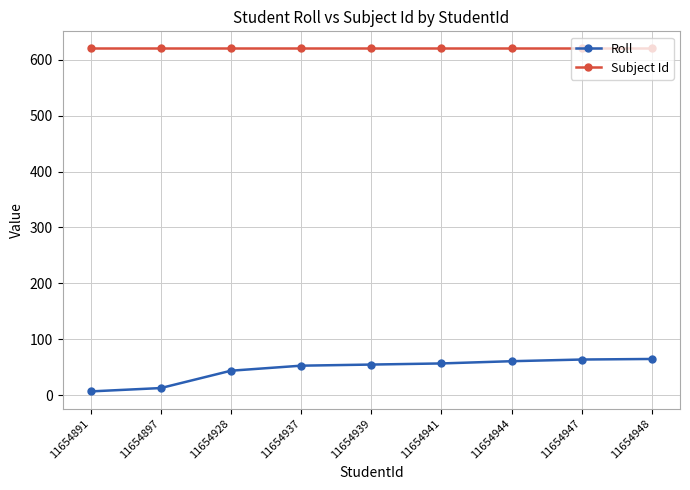

True or false: Roll and Subject Id cross at least once.

False